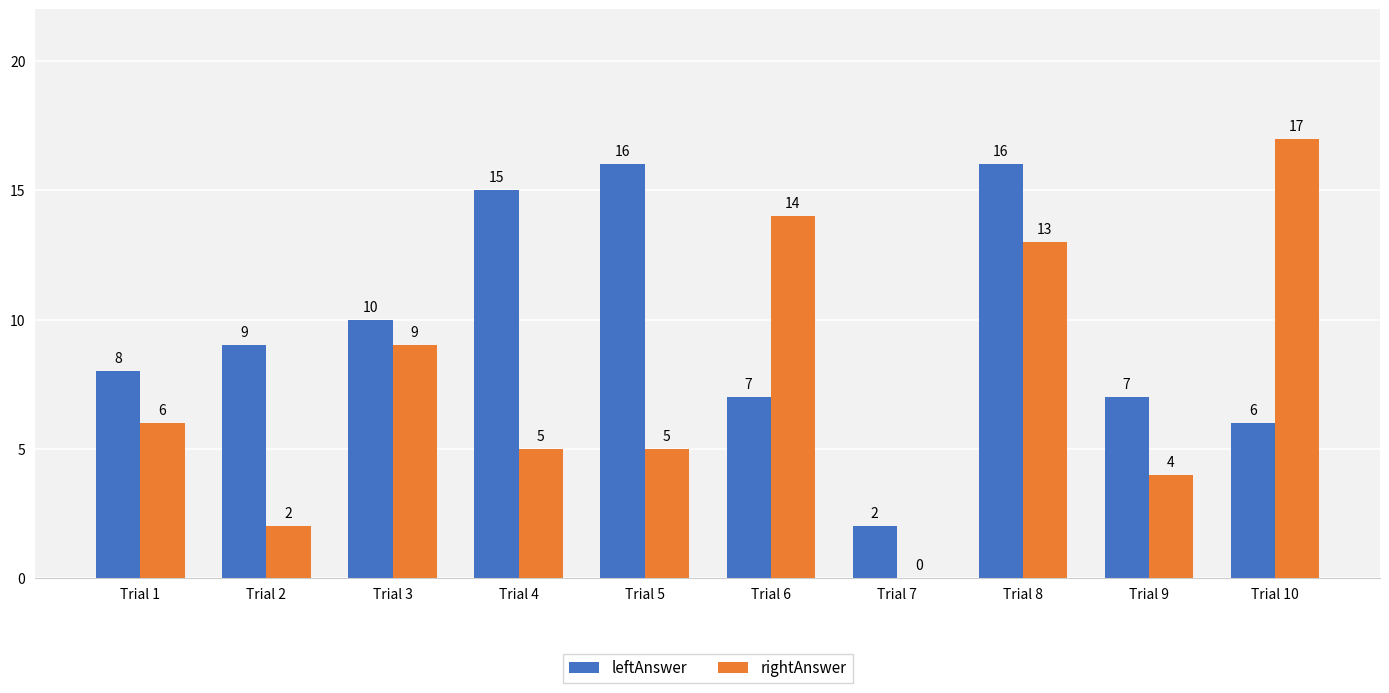

Which series changed the most between Trial 6 and Trial 10?

rightAnswer